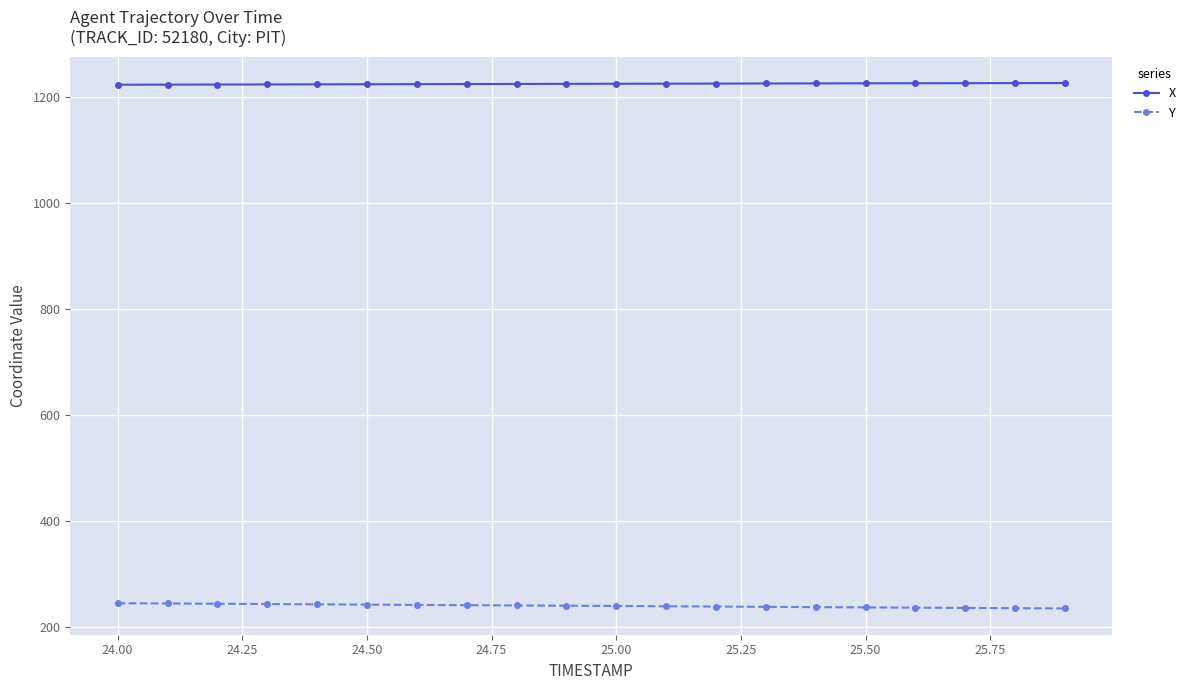

What is the value of the X point at the 10th from the left?

1225.3